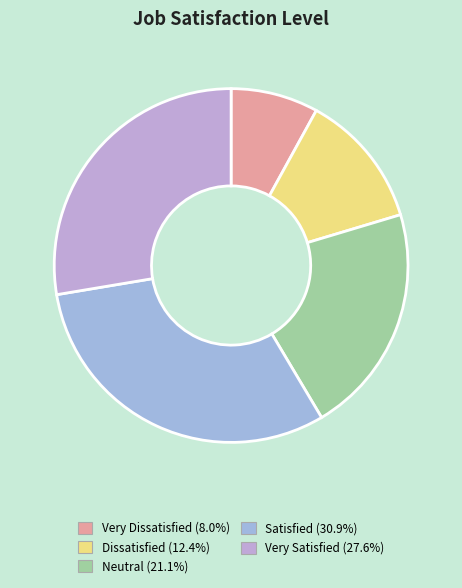

Count the number of slices in the pie.

5